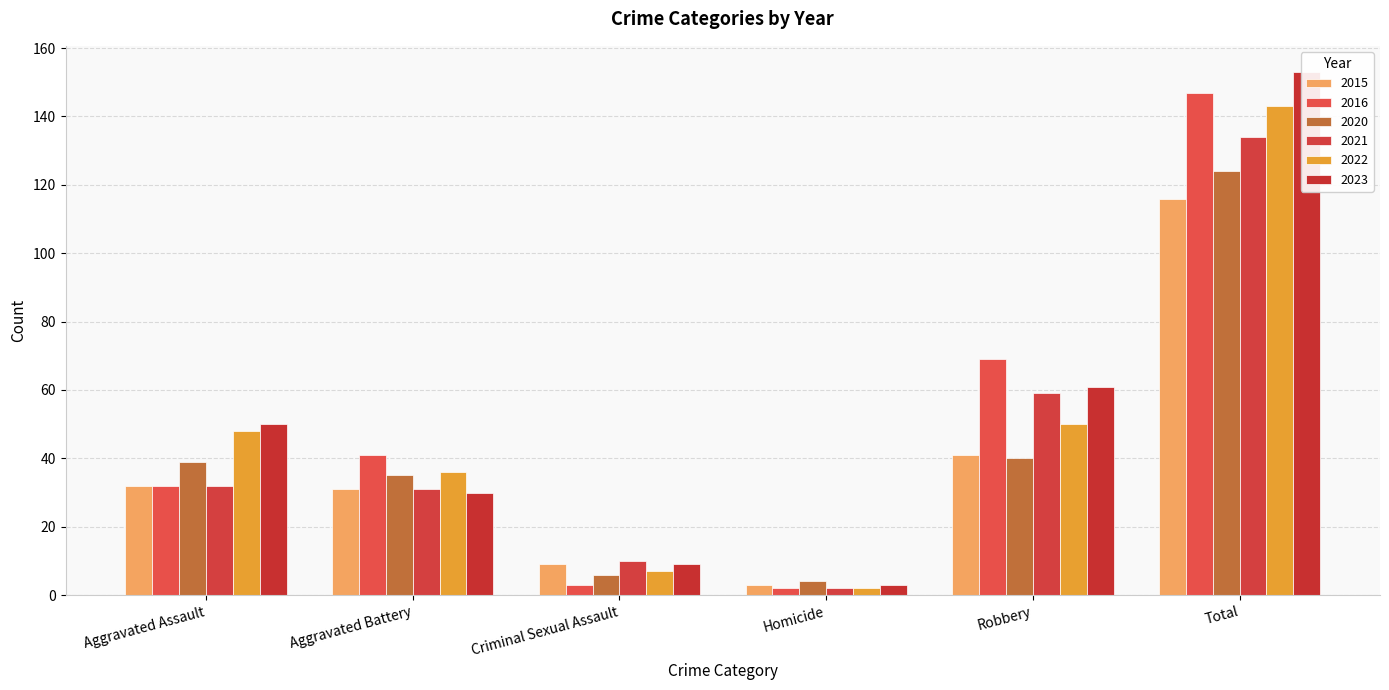

Reading right to left, transcribe all the data shown in this chart.

2015: Total=116	Robbery=41	Homicide=3	Criminal Sexual Assault=9	Aggravated Battery=31	Aggravated Assault=32
2016: Total=147	Robbery=69	Homicide=2	Criminal Sexual Assault=3	Aggravated Battery=41	Aggravated Assault=32
2020: Total=124	Robbery=40	Homicide=4	Criminal Sexual Assault=6	Aggravated Battery=35	Aggravated Assault=39
2021: Total=134	Robbery=59	Homicide=2	Criminal Sexual Assault=10	Aggravated Battery=31	Aggravated Assault=32
2022: Total=143	Robbery=50	Homicide=2	Criminal Sexual Assault=7	Aggravated Battery=36	Aggravated Assault=48
2023: Total=153	Robbery=61	Homicide=3	Criminal Sexual Assault=9	Aggravated Battery=30	Aggravated Assault=50